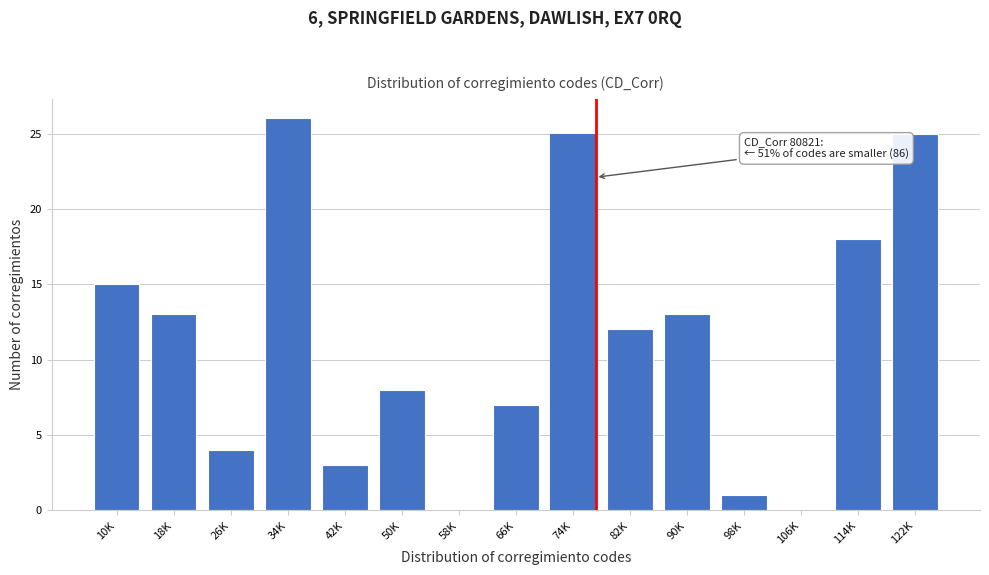

Reading left to right, what are all the values shown in this chart?

10K=15	18K=13	26K=4	34K=26	42K=3	50K=8	58K=0	66K=7	74K=25	82K=12	90K=13	98K=1	106K=0	114K=18	122K=25